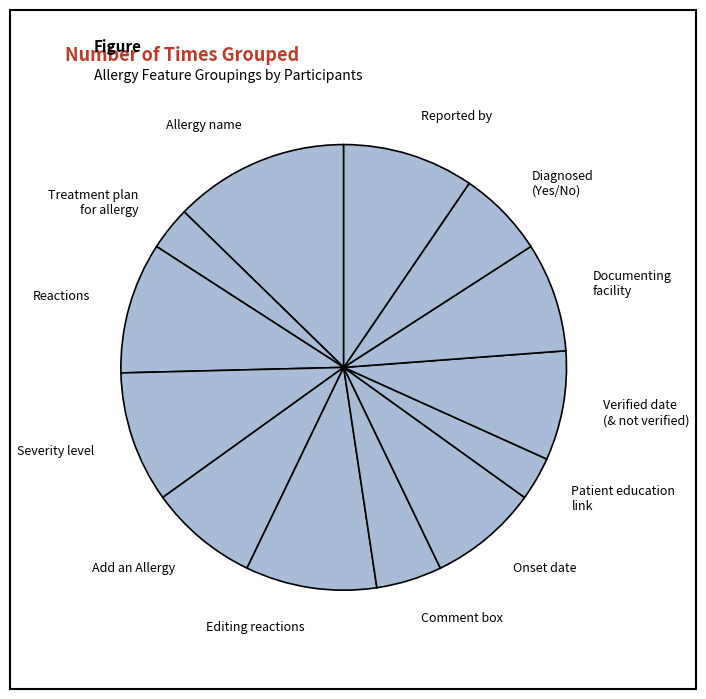

What is the largest slice in the pie chart?

Allergy name